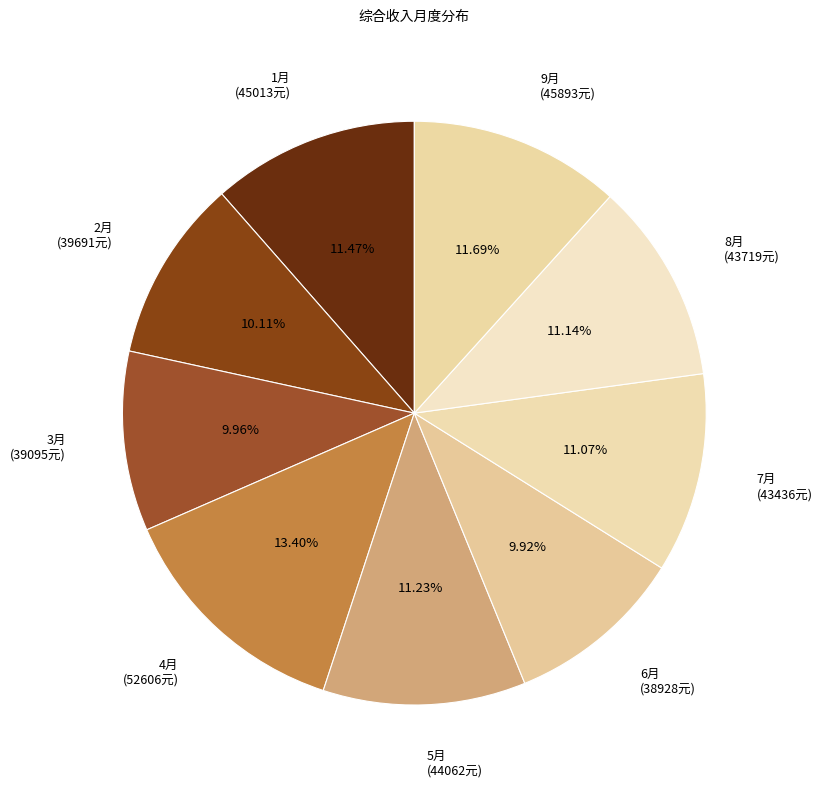

Approximately how many times larger is the value at 8月 compared to 4月?

0.8